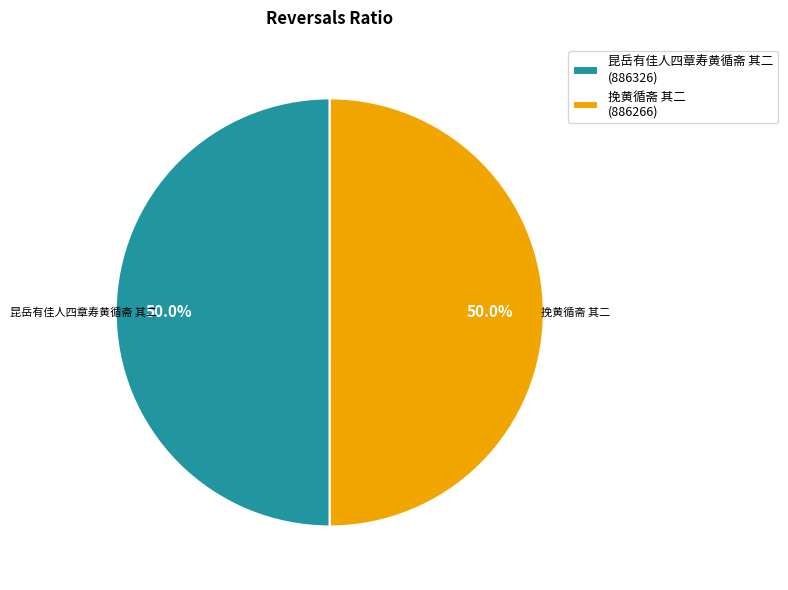

Approximately how many times larger is the value at 昆岳有佳人四章寿黄循斋 其二 (886326) compared to 挽黄循斋 其二 (886266)?

1.0